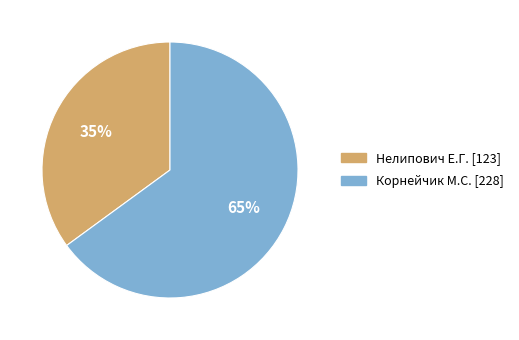

To the nearest percent, what percentage of the pie is Нелипович Е.Г.?

35%